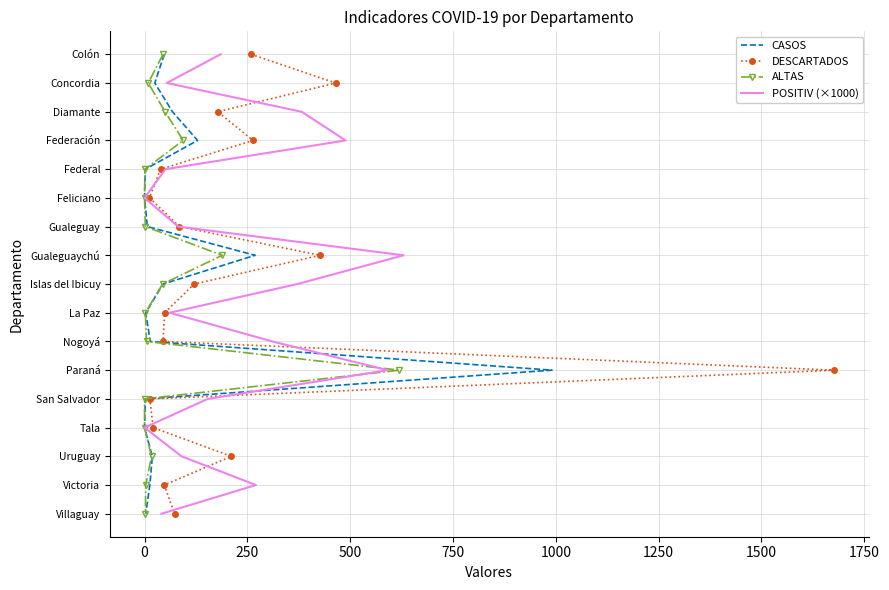

How many values in the ALTAS series are below 8?

8